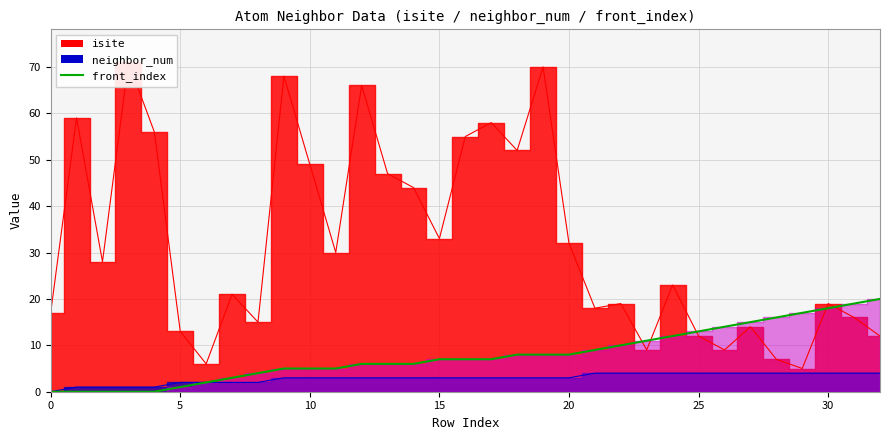

What is the spread (max minus min) of values at 9?

65